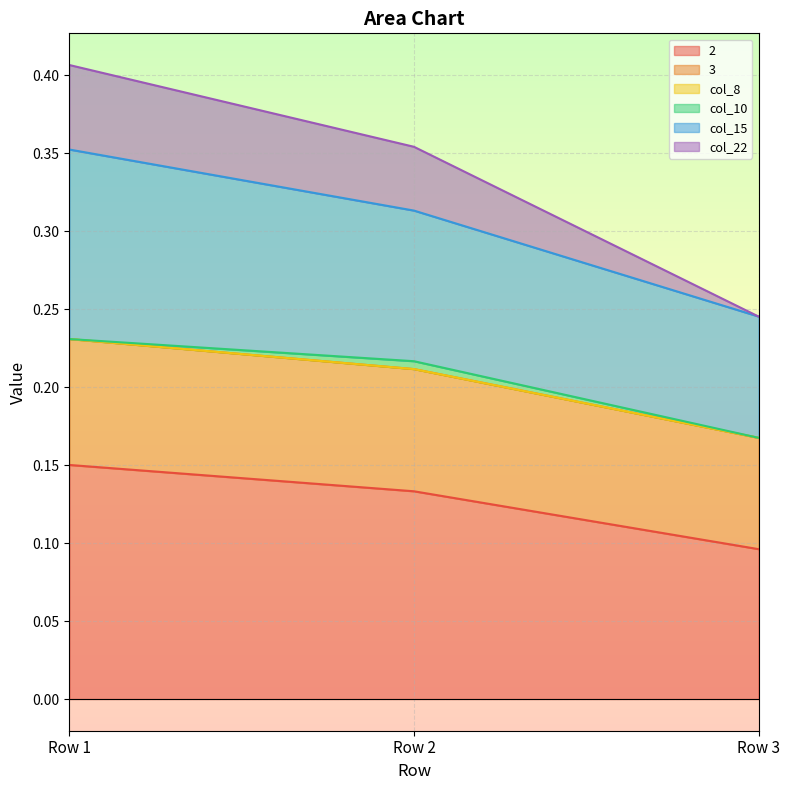

At which label does 2 reach its minimum?

Row 3